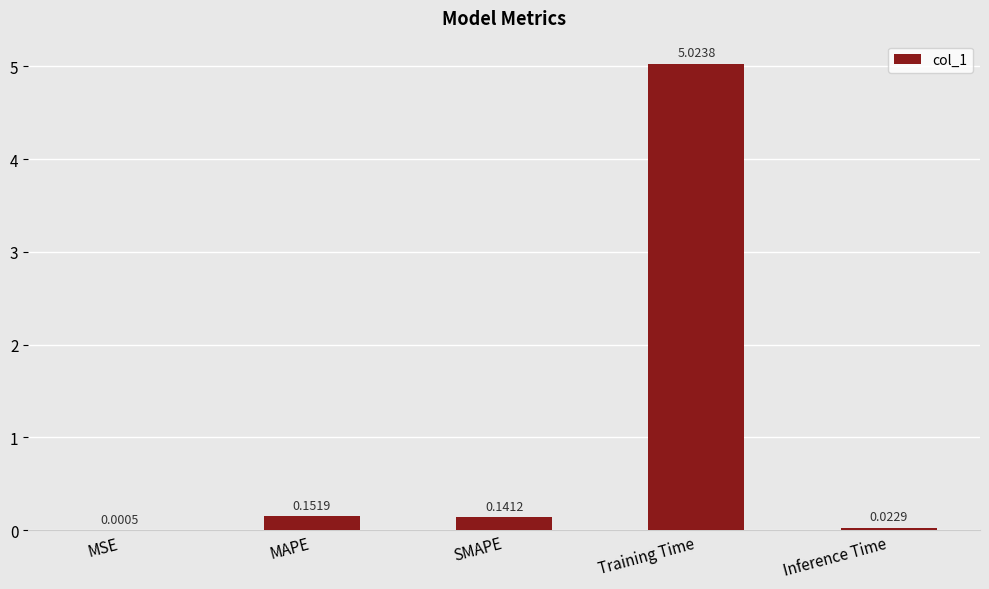

Where is the data nearest to the value 2?

MAPE